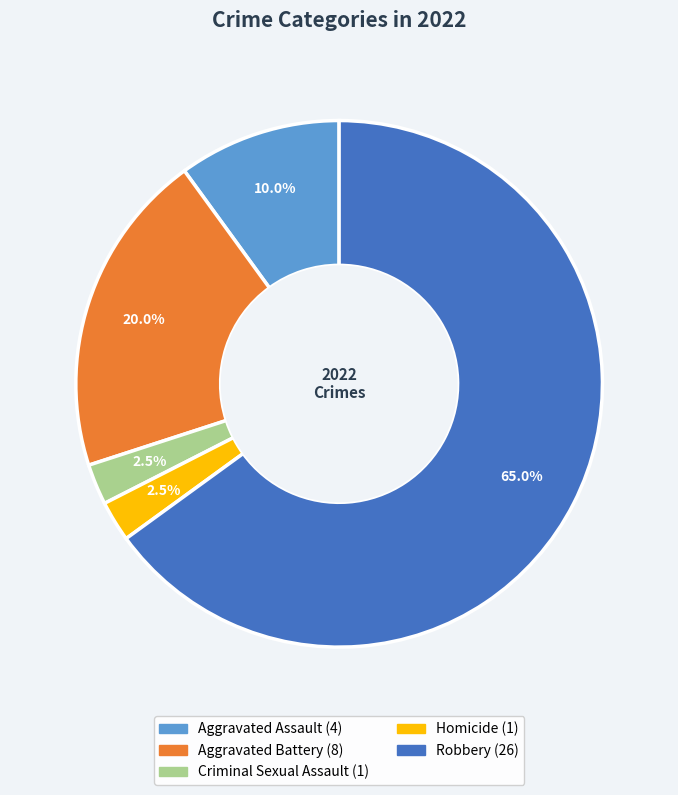

Does Robbery represent more than half of the total?

Yes